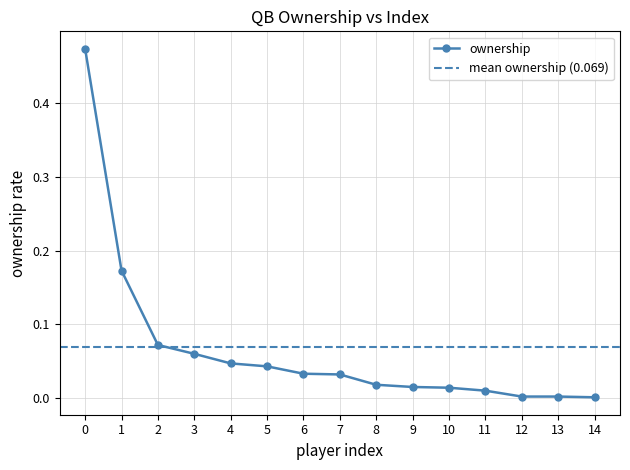

Reading left to right, list all the values displayed in this chart.

0=0.5	1=0.2	2=0.1	3=0.1	4=0.0	5=0.0	6=0.0	7=0.0	8=0.0	9=0.0	10=0.0	11=0.0	12=0.0	13=0.0	14=0.0